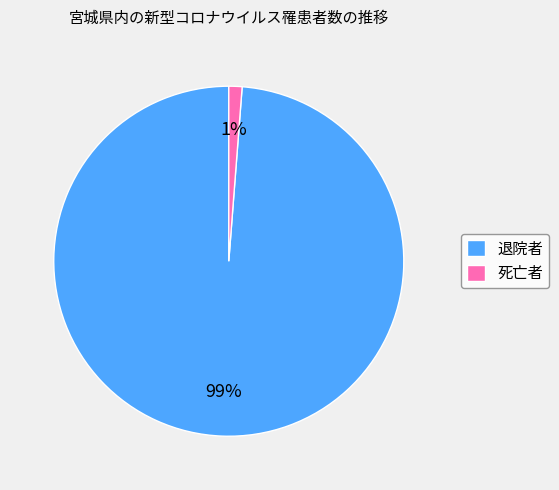

Count the number of slices in the pie.

2